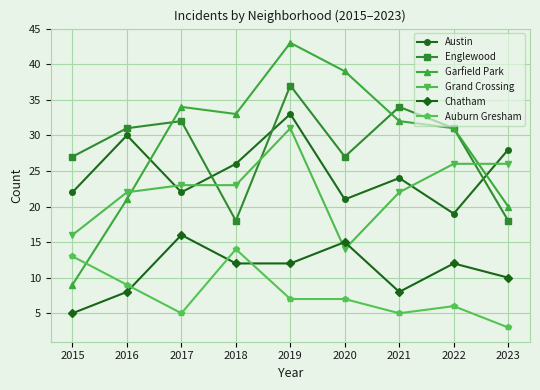

What is the total value across all series at 2016?

121